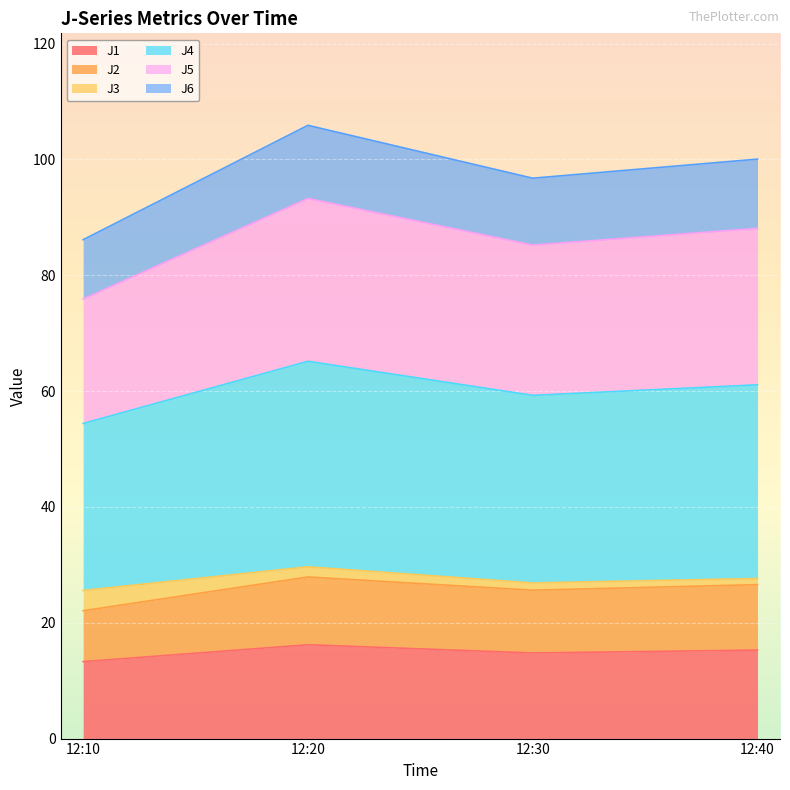

At how many categories does at least one series exceed 43?

4